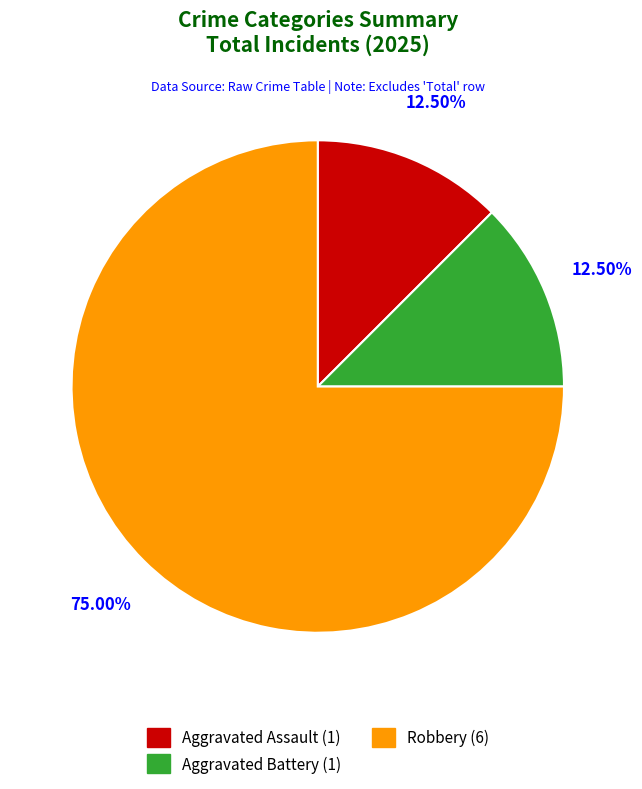

To the nearest percent, what is the difference between the largest and smallest slice percentages?

62%